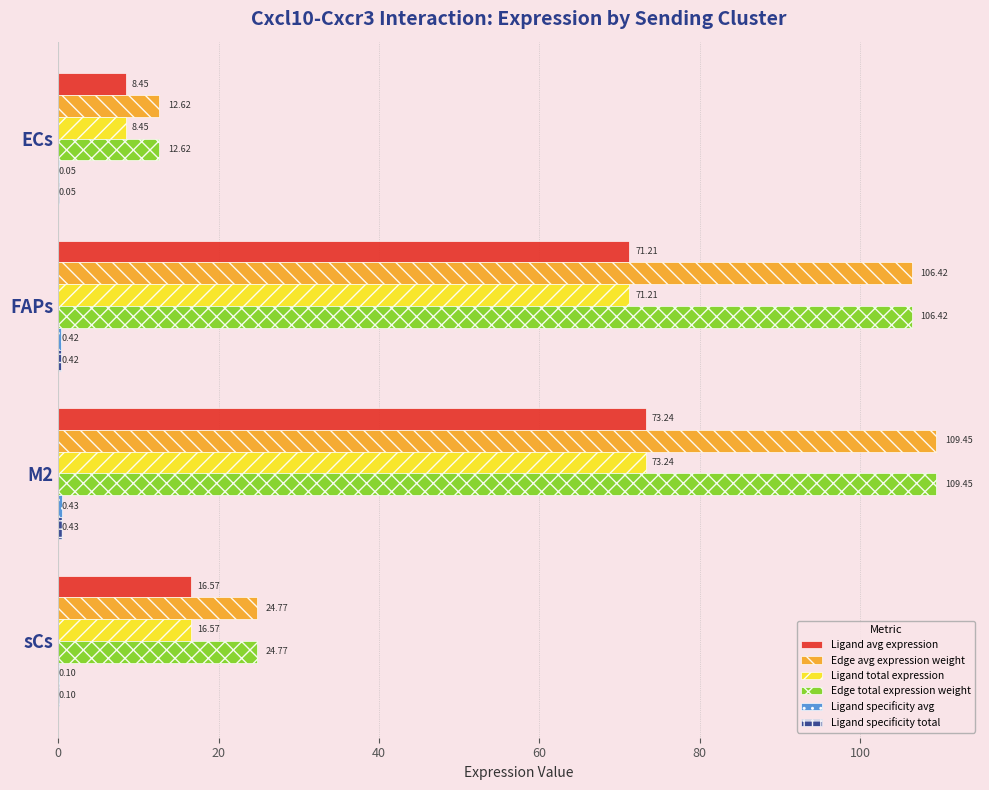

At which category is the sum across all series the highest?

M2